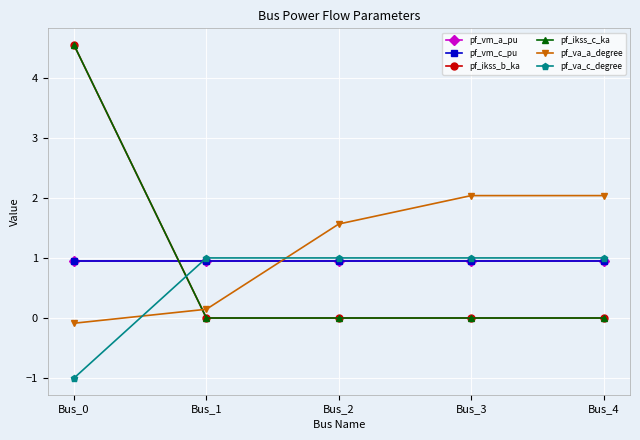

How many interior local peaks does the pf_va_c_degree series have?

1